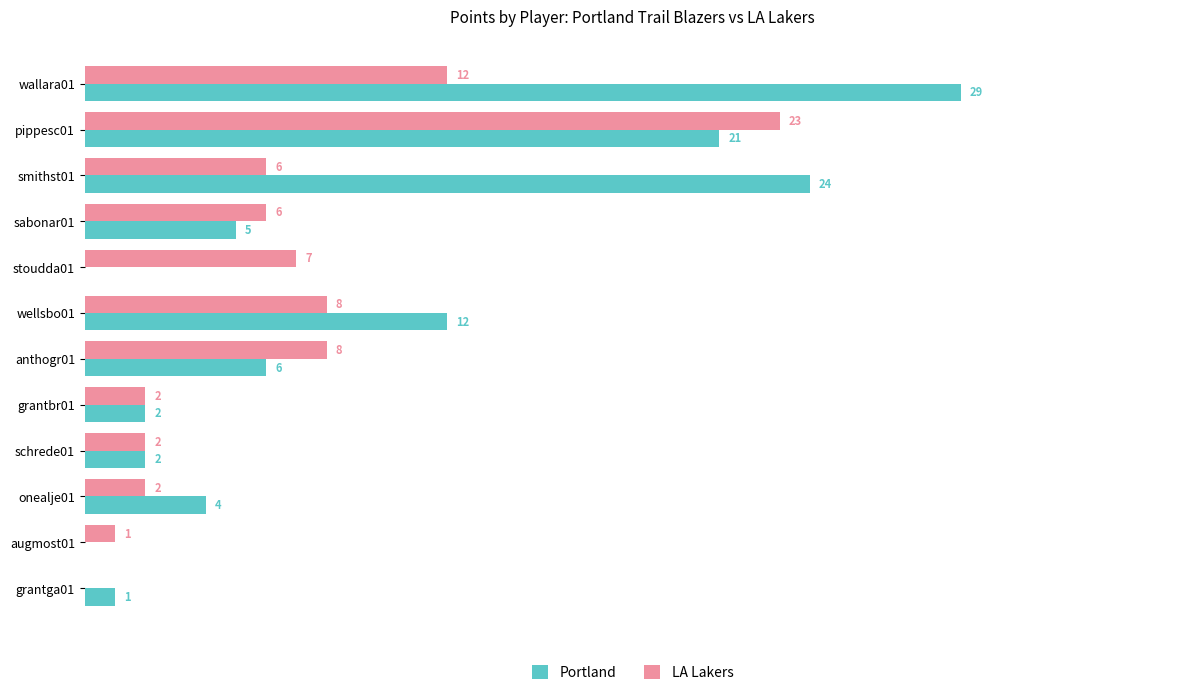

Between wellsbo01 and grantga01, which series saw the biggest shift?

Portland